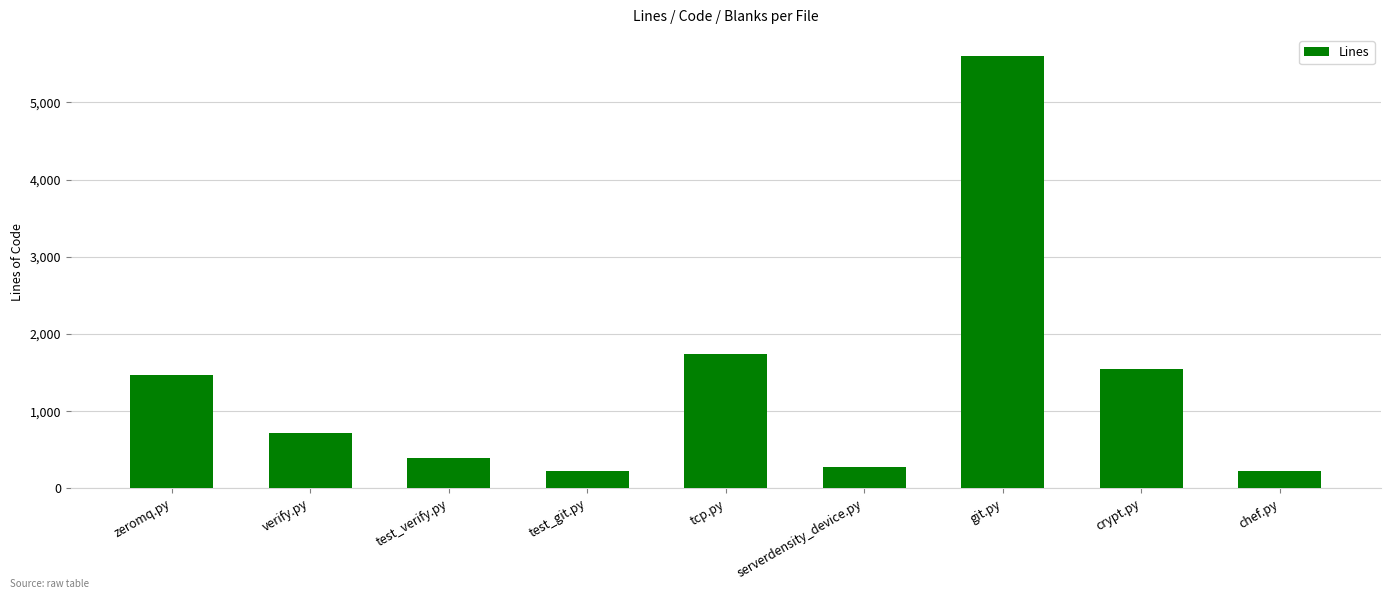

Which has a higher value, serverdensity_device.py or test_git.py?

serverdensity_device.py